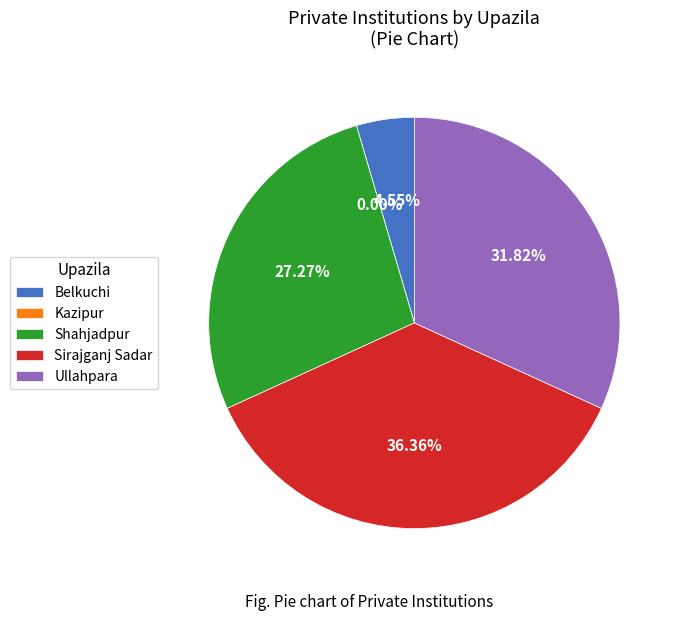

What is the largest slice in the pie chart?

Sirajganj Sadar